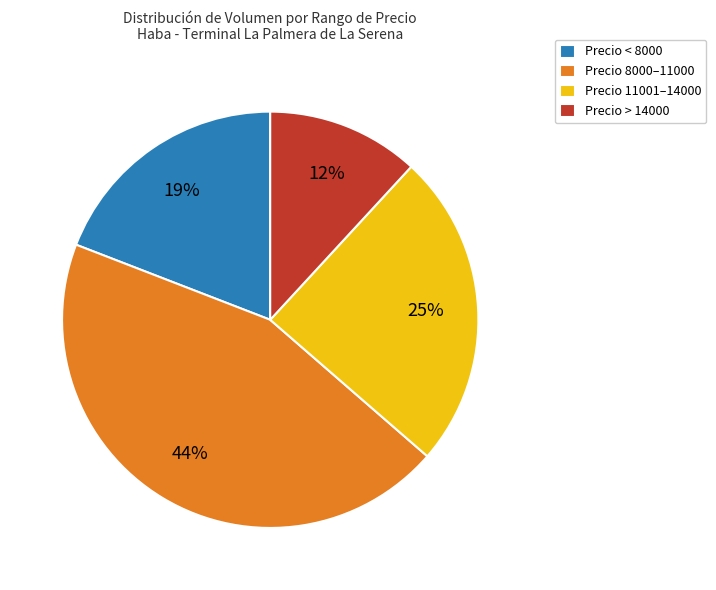

True or false: Precio > 14000 accounts for 12% of the total.

True